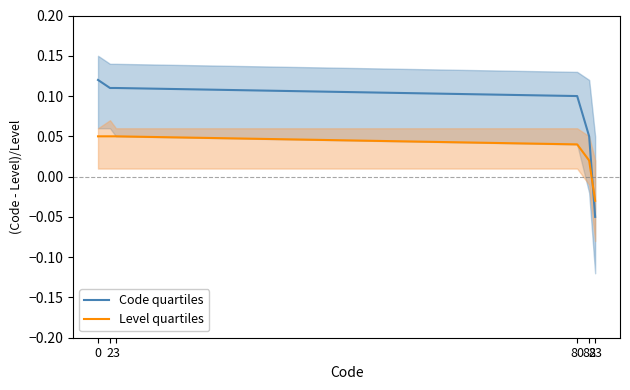

What are all the series names shown in the legend?

Code quartiles, Level quartiles